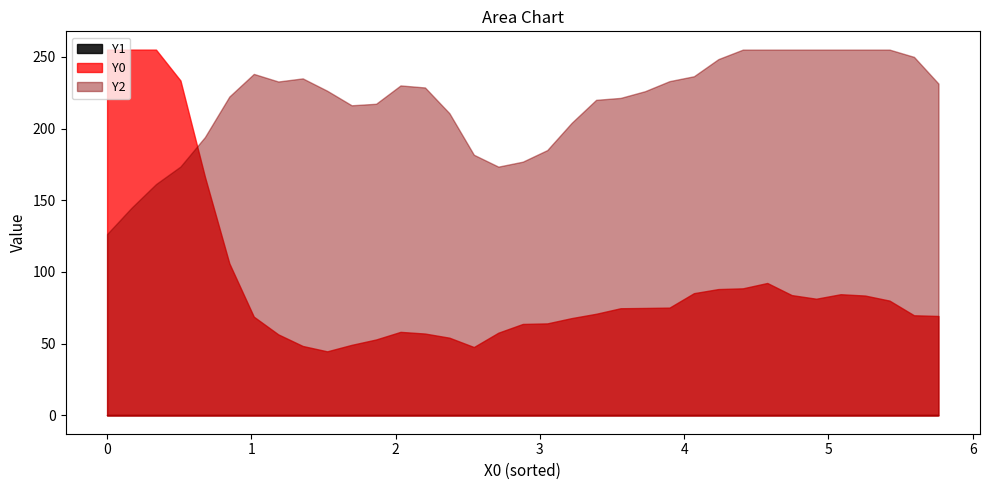

Which series has the largest total across all categories?

Y2